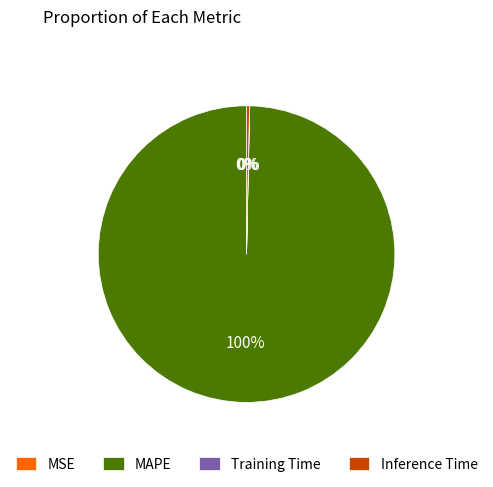

Is it true that Inference Time is 0% of the pie?

True